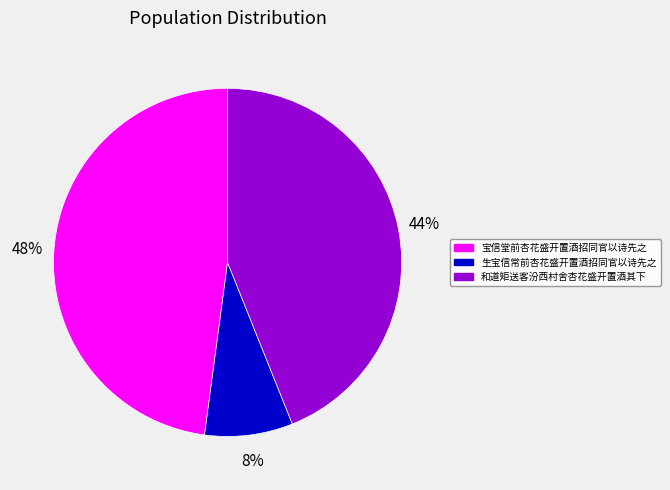

Which slice is the largest?

宝信堂前杏花盛开置酒招同官以诗先之